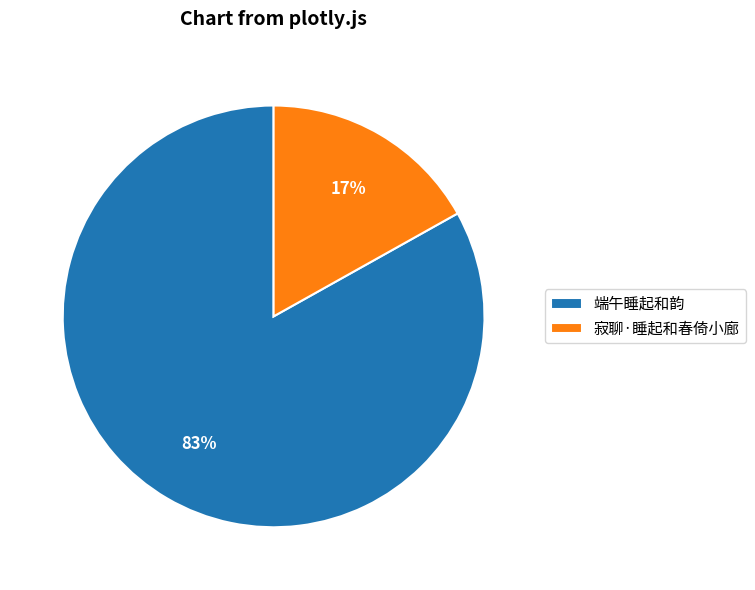

How many segments does this pie chart have?

2